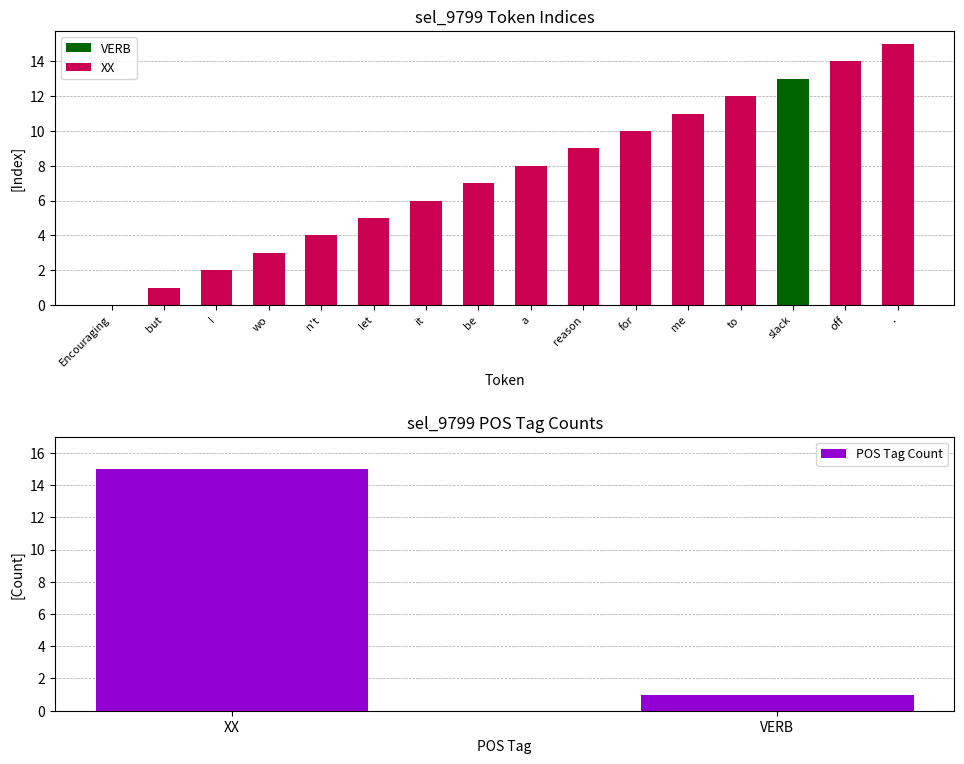

What is the difference between the maximum and second lowest values?

14